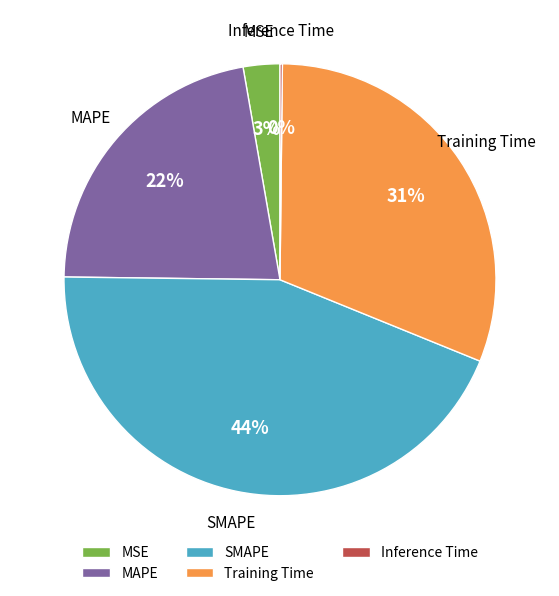

Do SMAPE and Training Time together represent more than half of the pie?

Yes